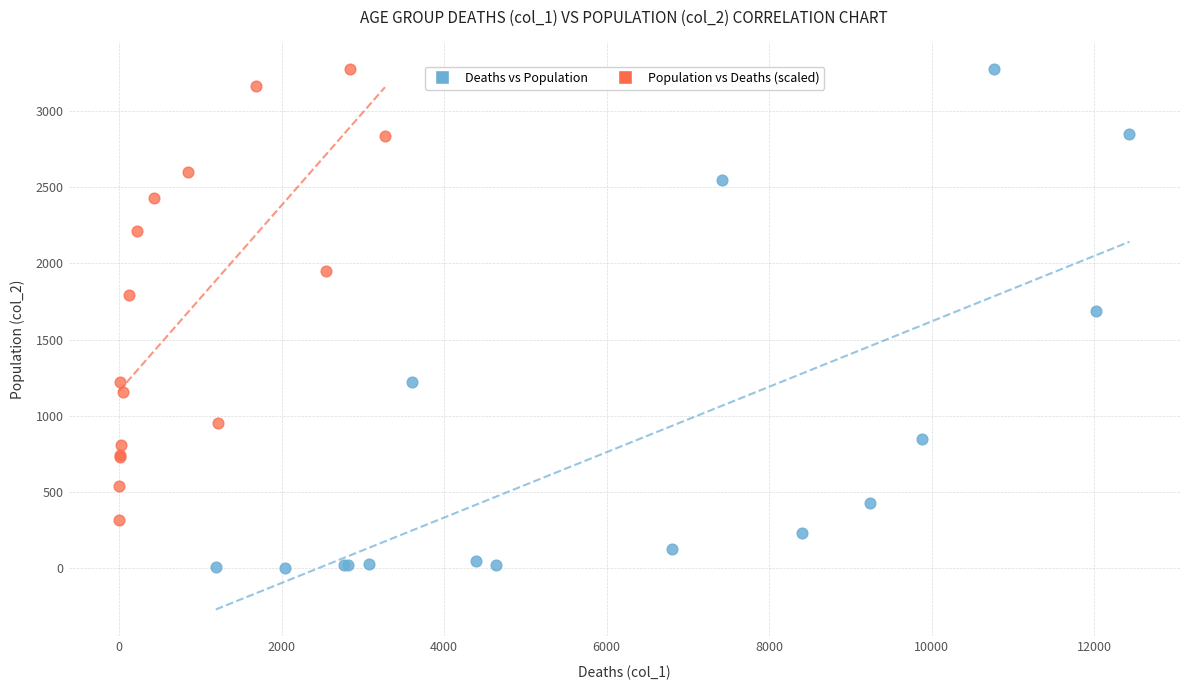

Which series contains the lowest Y value?

Deaths vs Population